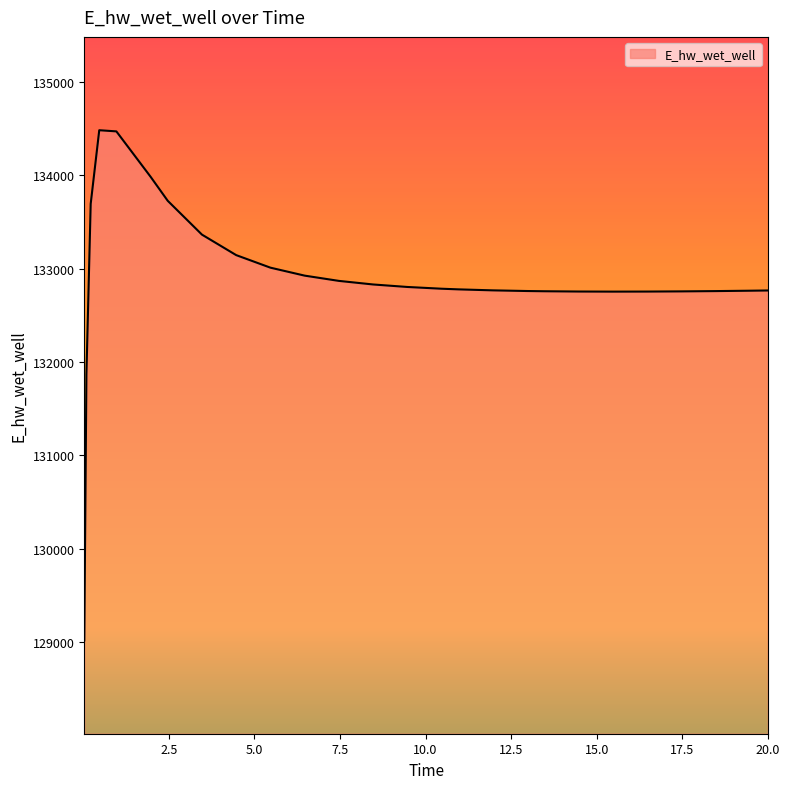

What is the difference between the second highest and minimum values?

5453.7